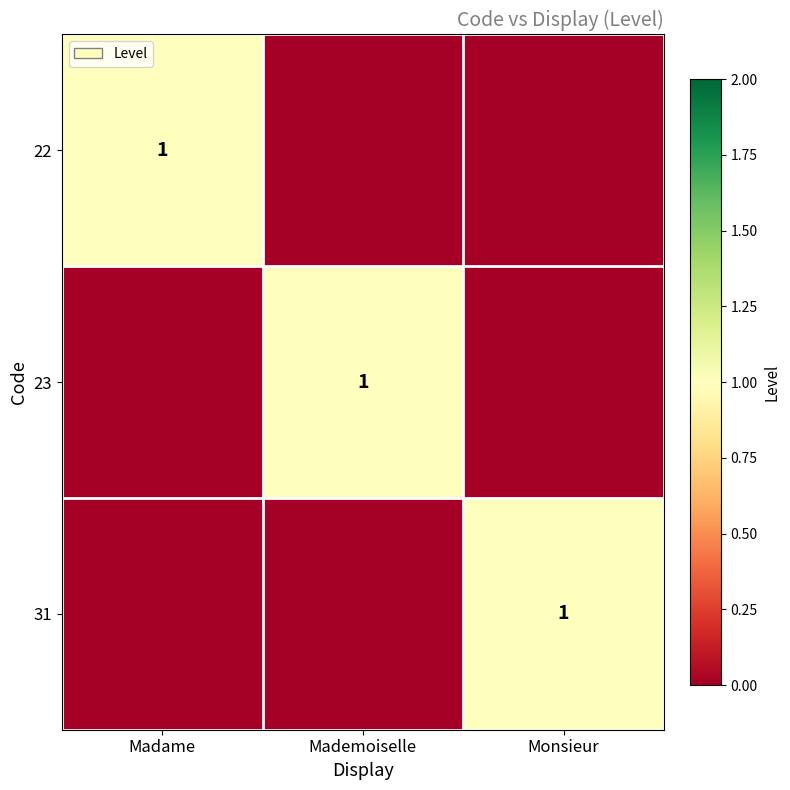

What is the spread (max minus min) of values at Mademoiselle?

1